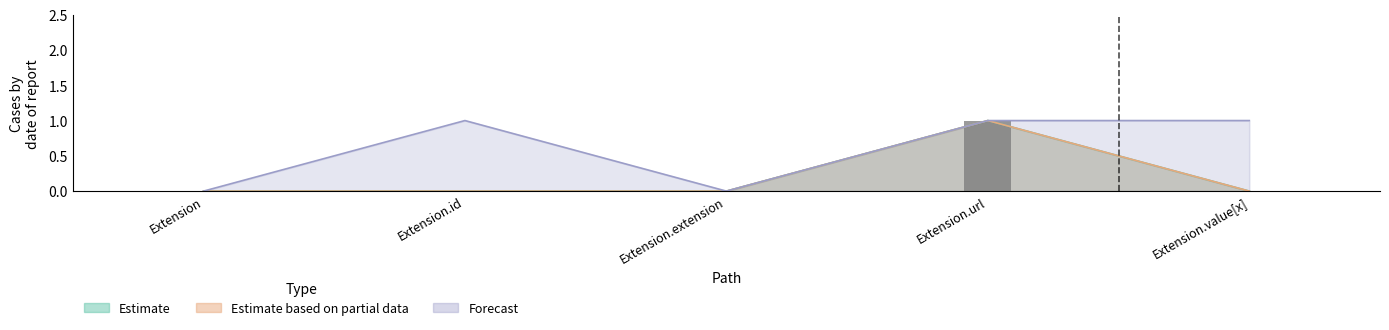

Does the chart contain stacked bars?

No